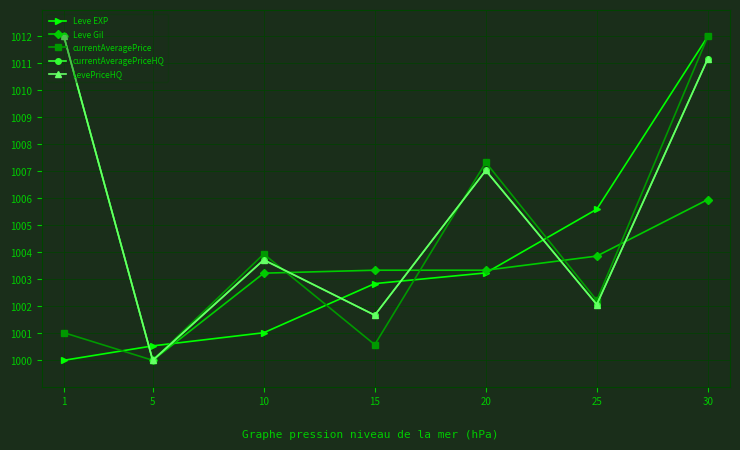

The value of currentAveragePriceHQ at 25 is 1002.1. True or false?

True